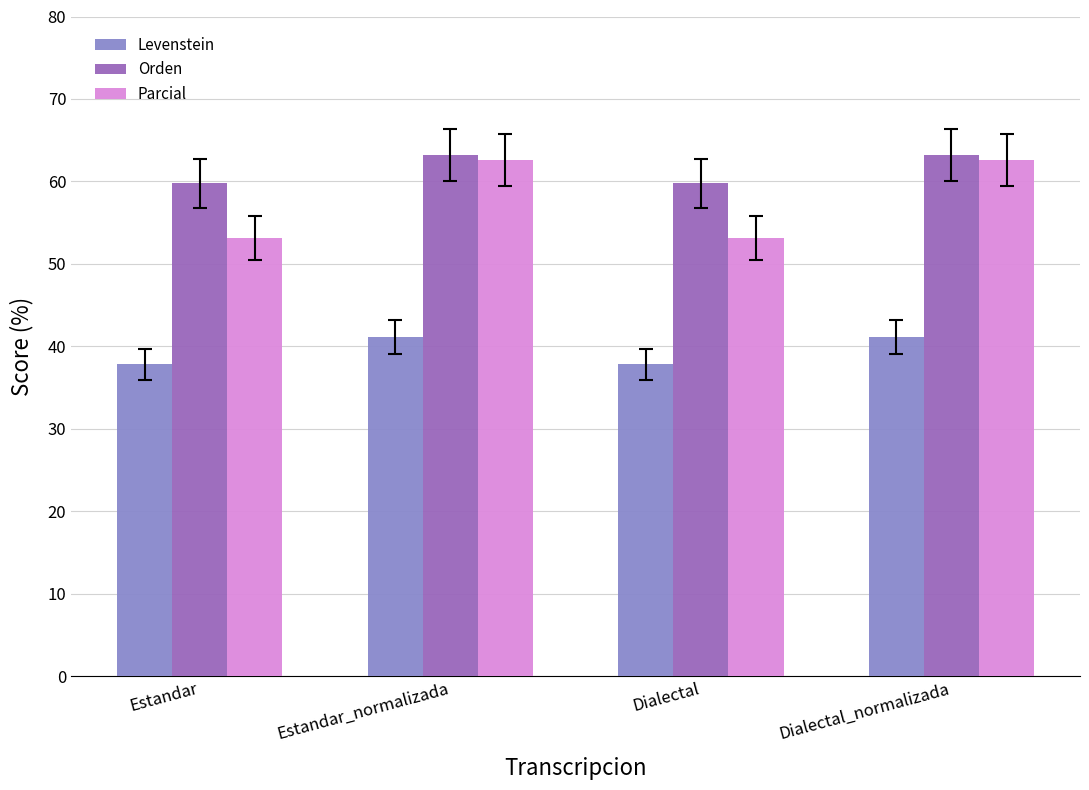

Read the Parcial value at Estandar.

53.1